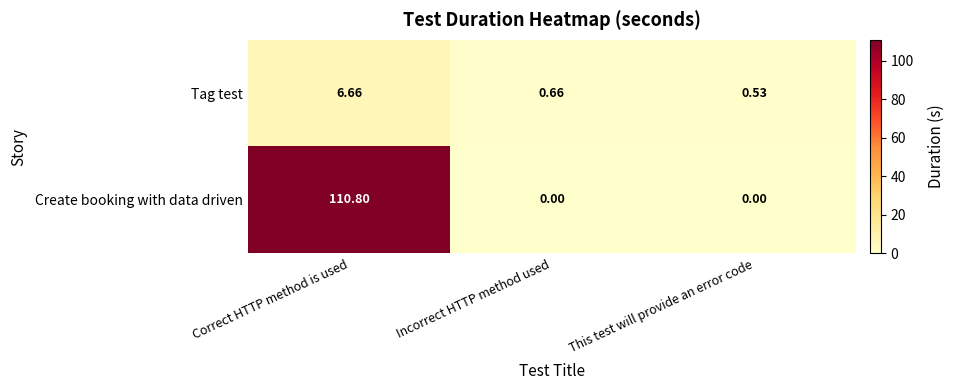

List the series in order of their peak value, highest first.

Create booking with data driven, Tag test